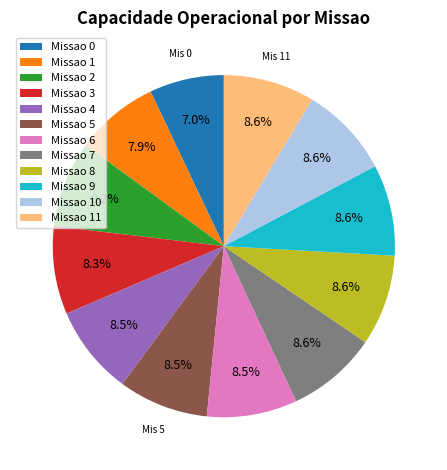

What percentage is NOT represented by Missao 3?

91.7%